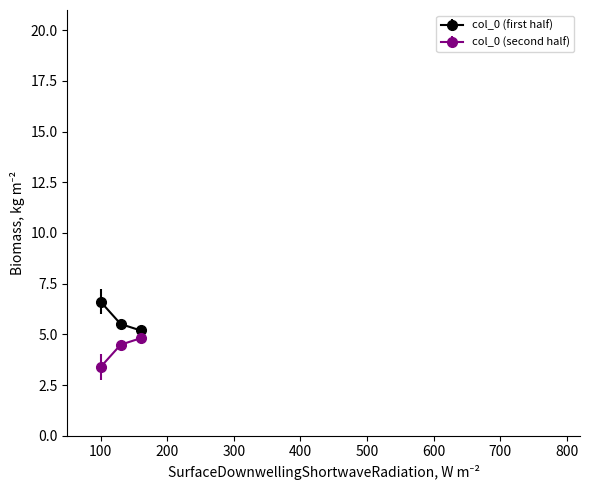

What is the minimum value shown in the chart?

3.4